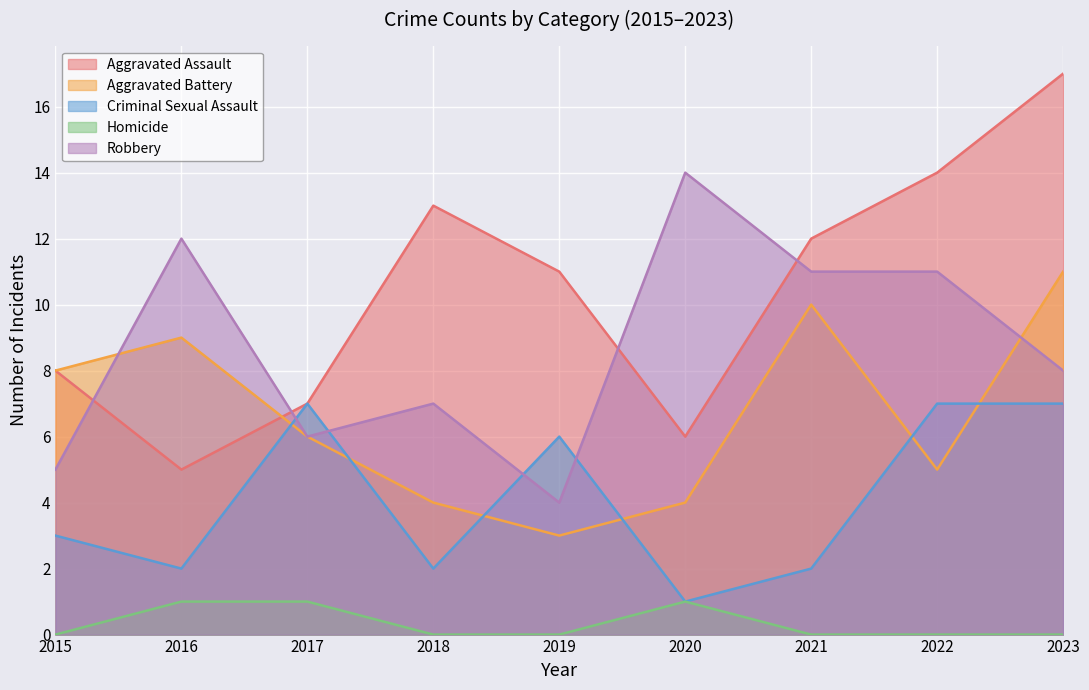

Reading left to right, extract all data points from this chart.

Aggravated Assault: 8	5	7	13	11	6	12	14	17
Aggravated Battery: 8	9	6	4	3	4	10	5	11
Criminal Sexual Assault: 3	2	7	2	6	1	2	7	7
Homicide: 0	1	1	0	0	1	0	0	0
Robbery: 5	12	6	7	4	14	11	11	8